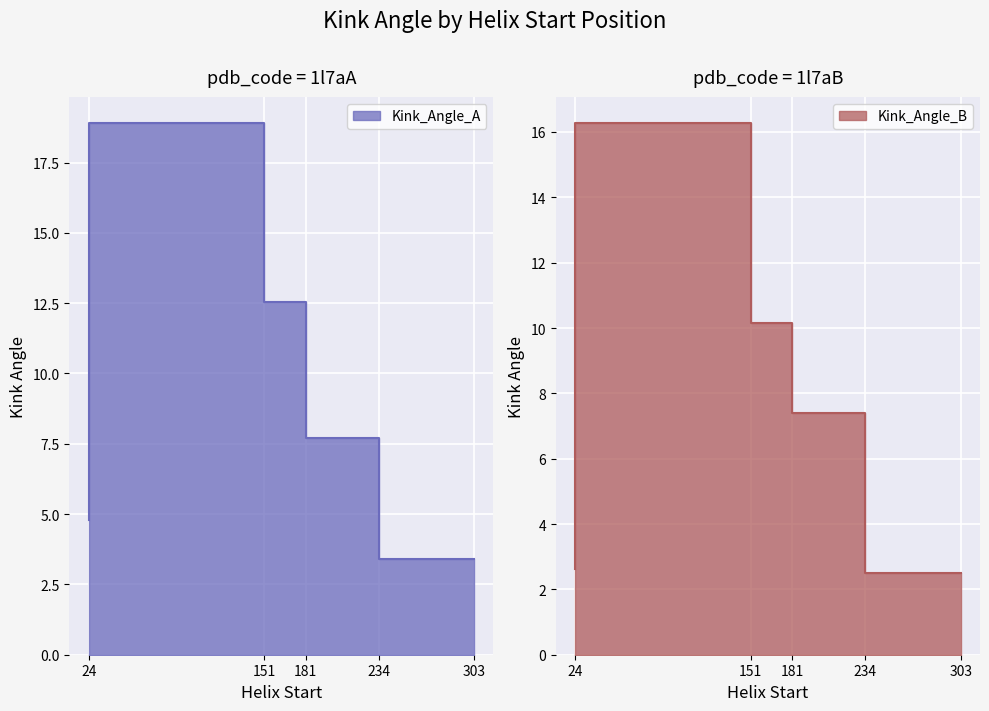

Which series changed the most between 151 and 234?

Kink_Angle_A